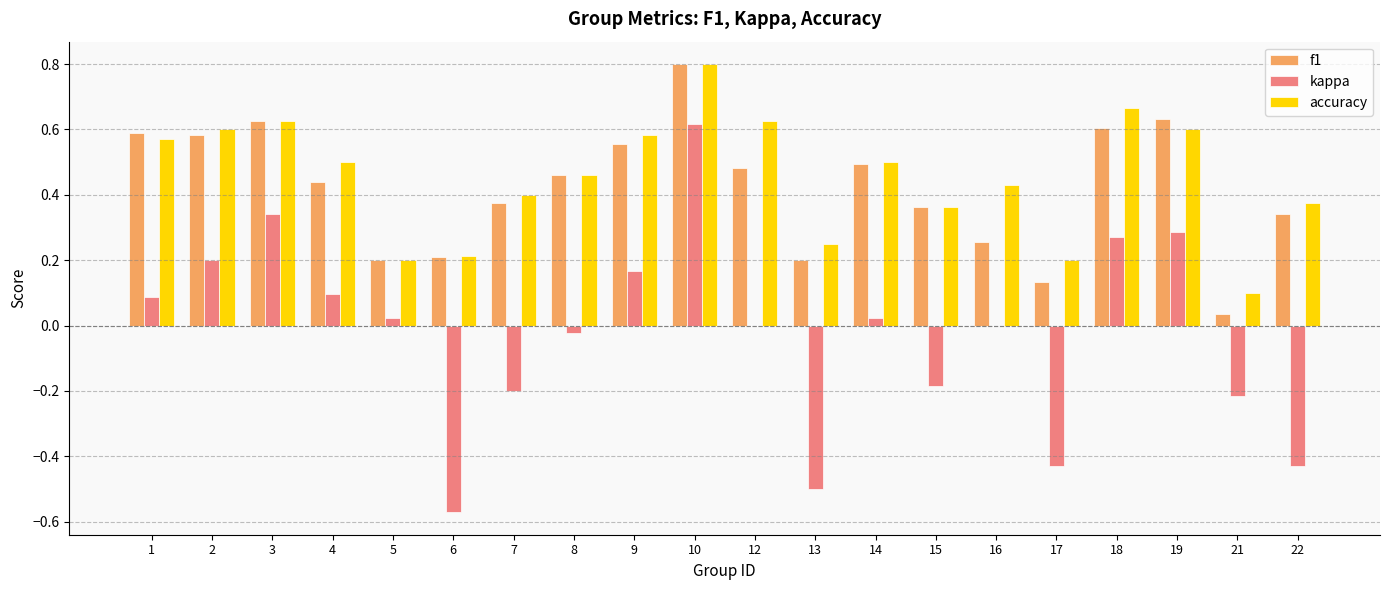

Is the value of accuracy at 5 greater than the value of kappa at 22?

Yes